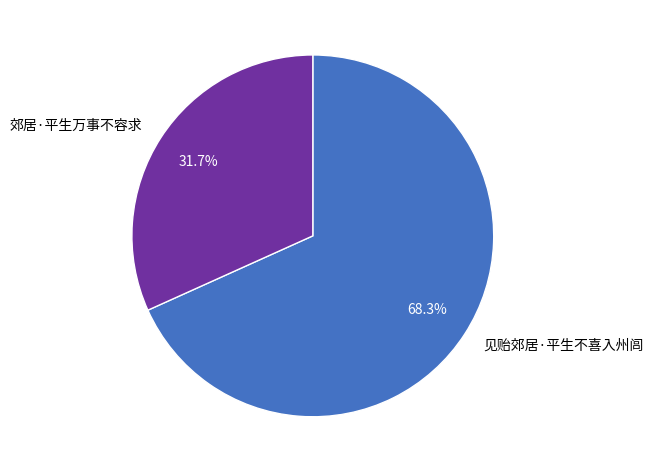

Does 郊居·平生万事不容求 represent more than half of the total?

No